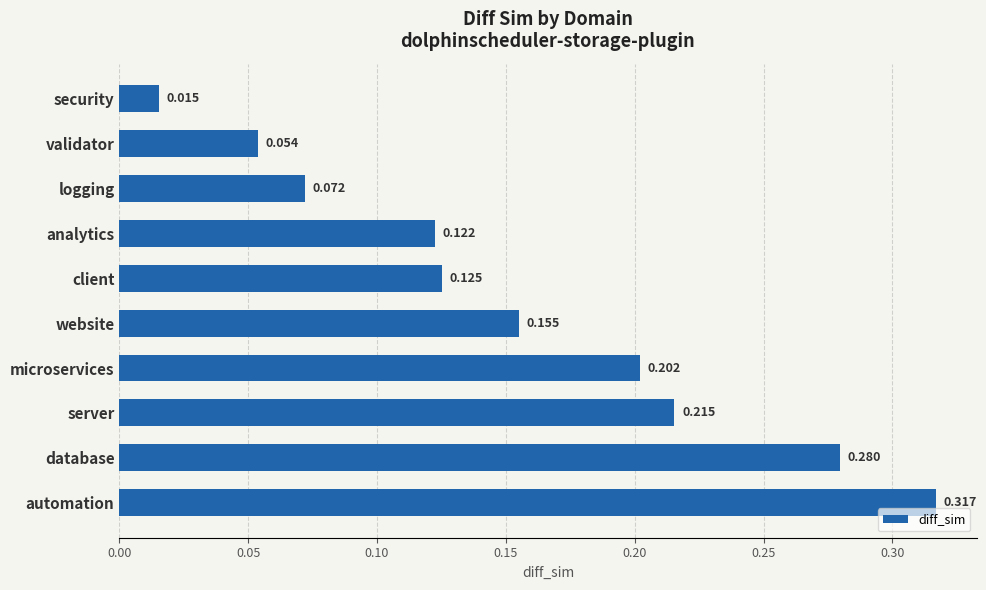

List the labels in order of value, largest first.

automation, database, server, microservices, website, client, analytics, logging, validator, security